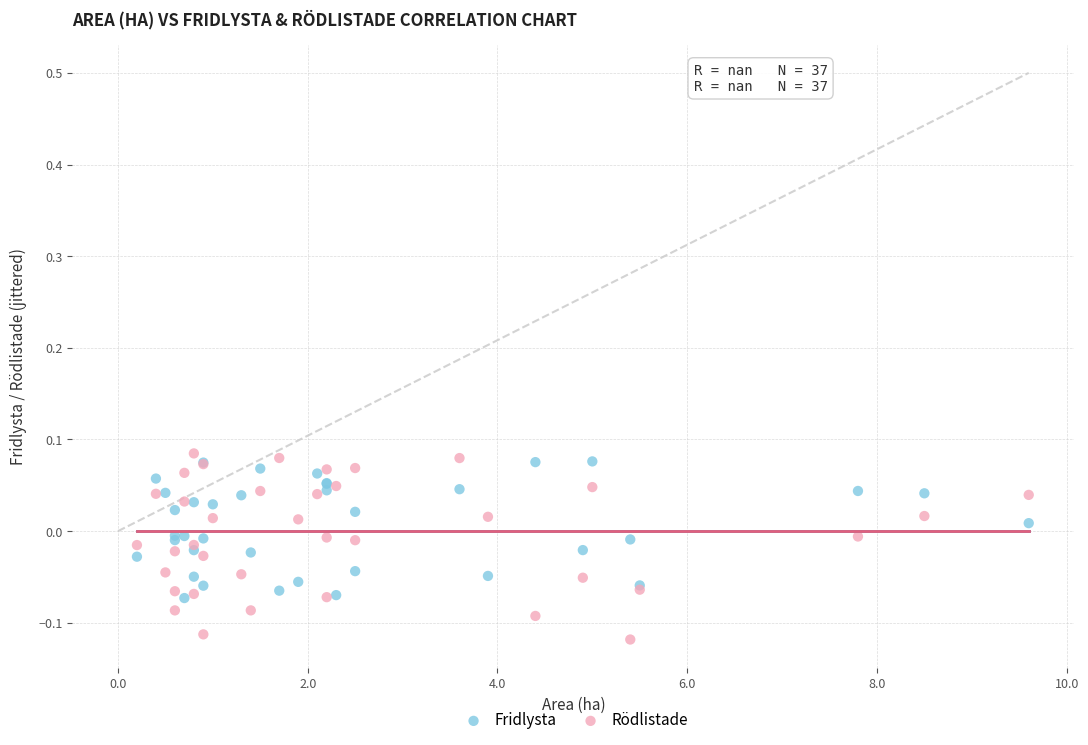

What are all the series names shown in the legend?

Fridlysta, Rödlistade